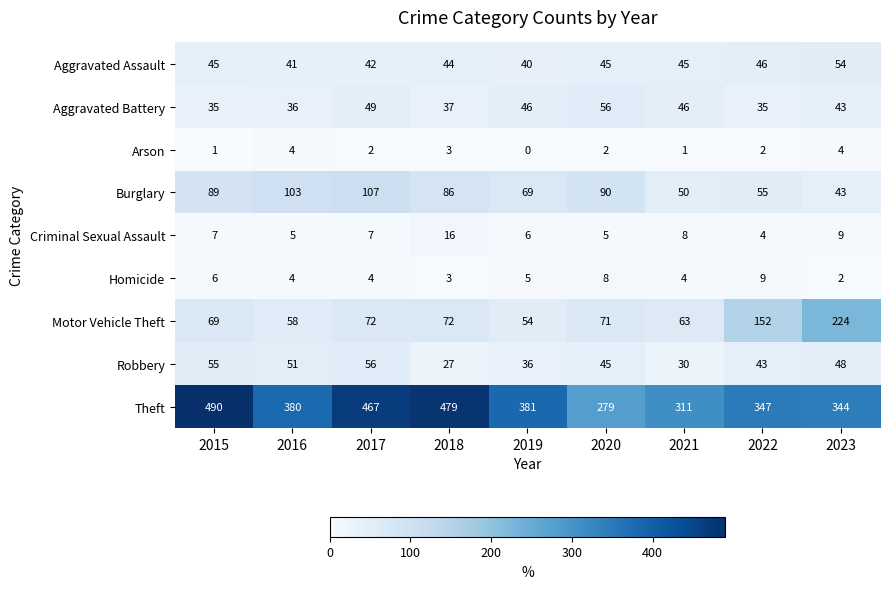

Where does the Arson series first go above 2?

2016